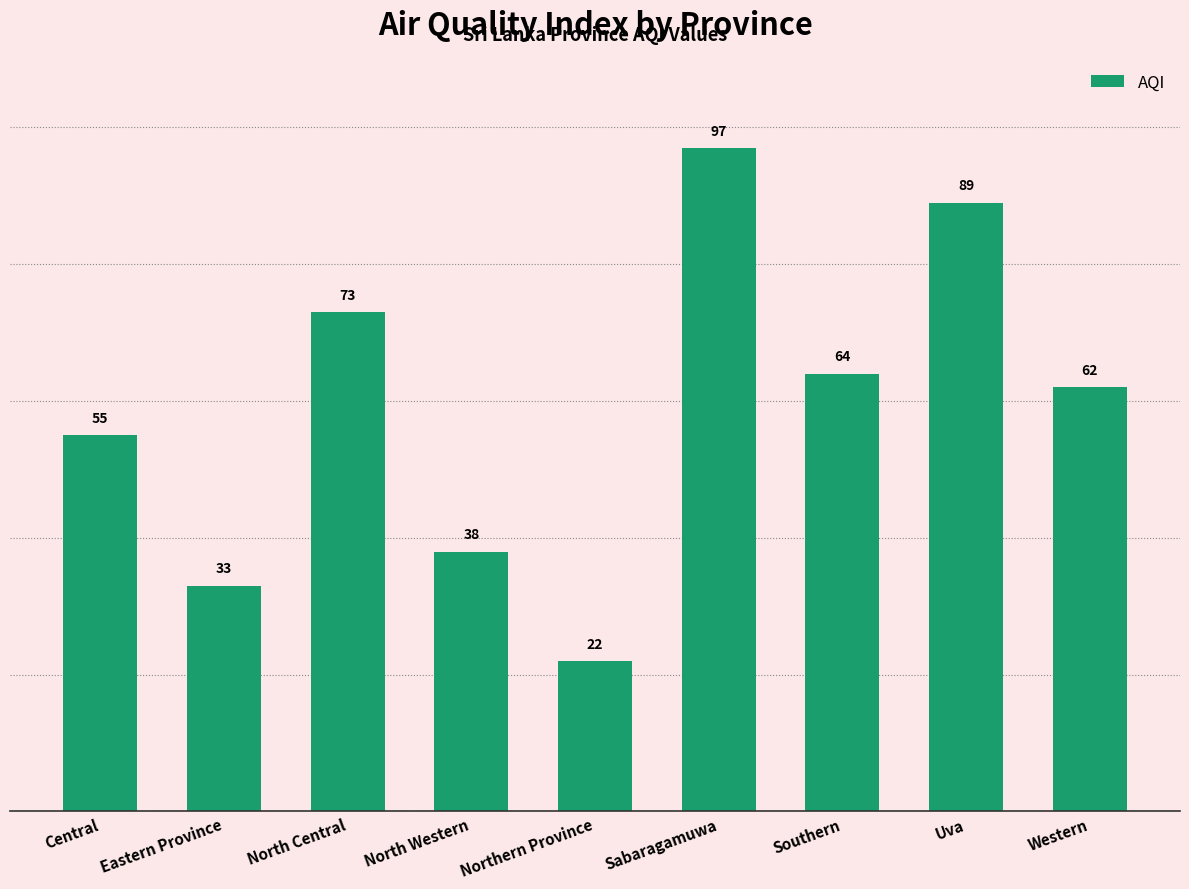

At which category does the chart reach its peak across all series?

Sabaragamuwa